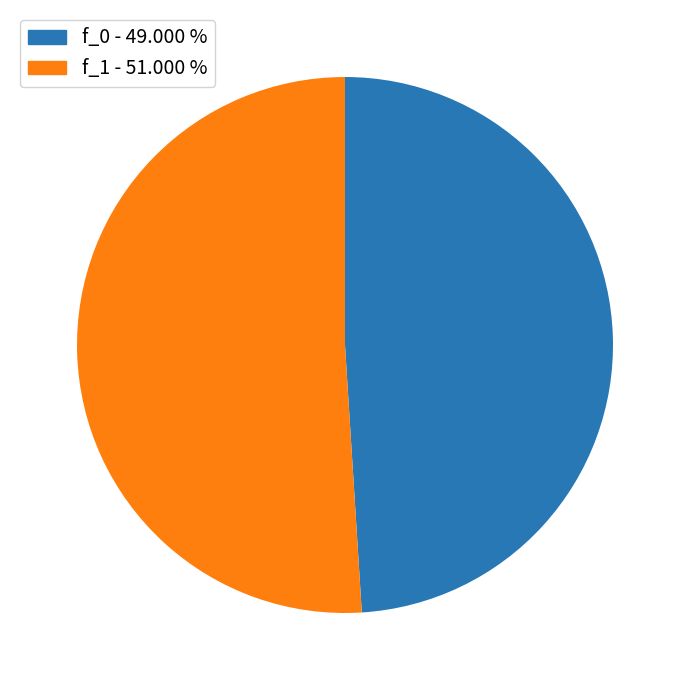

How many segments does this pie chart have?

2